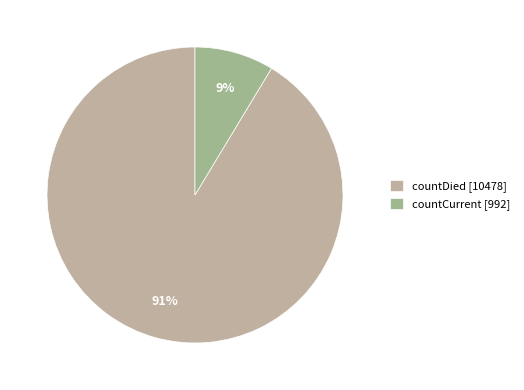

Which category accounts for the majority?

countDied